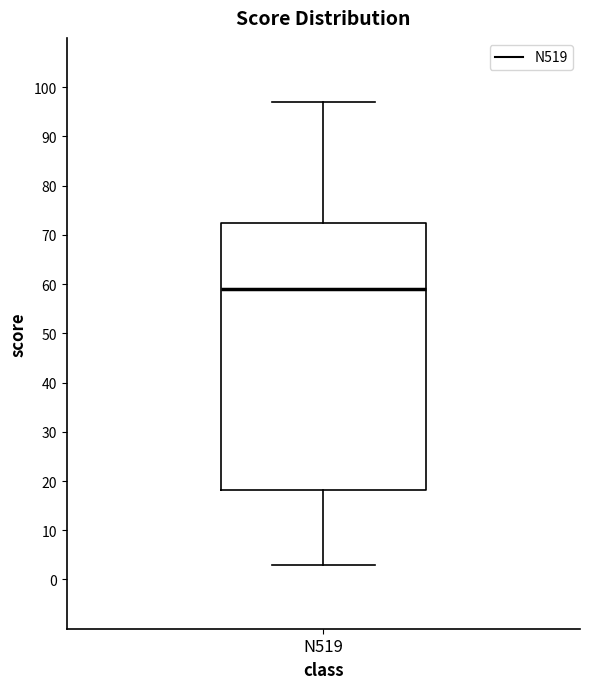

Read this box plot against the y-axis: the position of the median line, the range covered by the box, and the ends of both whiskers. The values are not printed on the chart, so give them approximately, as read against the axis.

median 59, box 18 to 73, whiskers 3 to 97